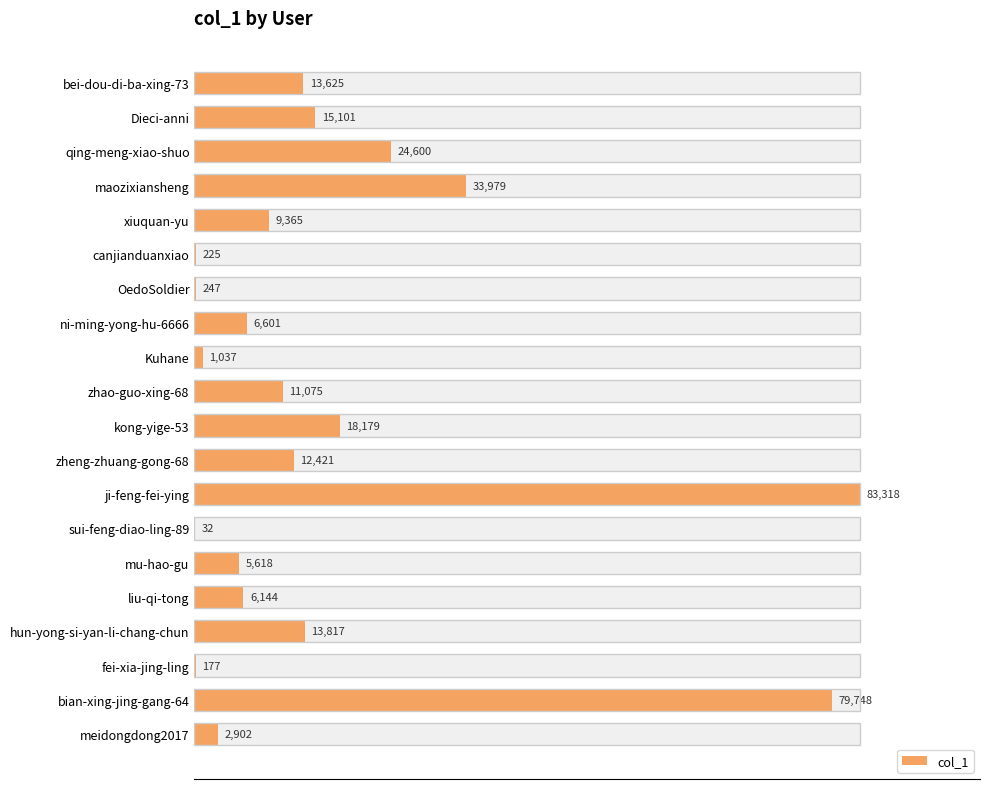

How many series are shown in this chart?

1